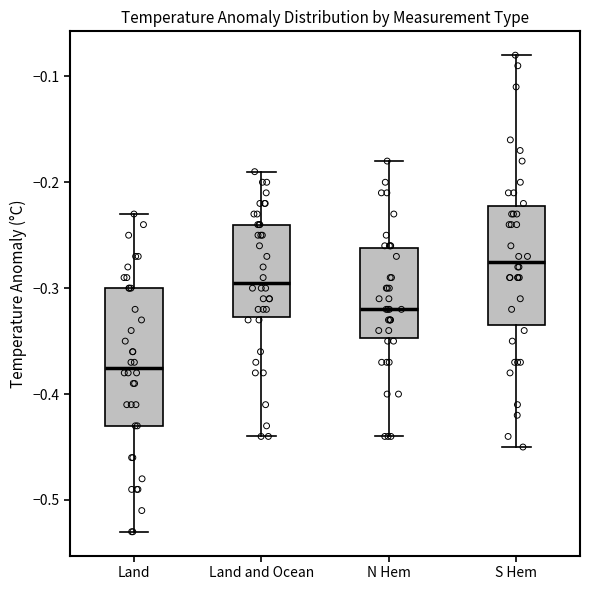

Where is the upper edge of the box for S Hem on the y-axis? The values are not printed on the chart, so give them approximately, as read against the axis.

-0.22